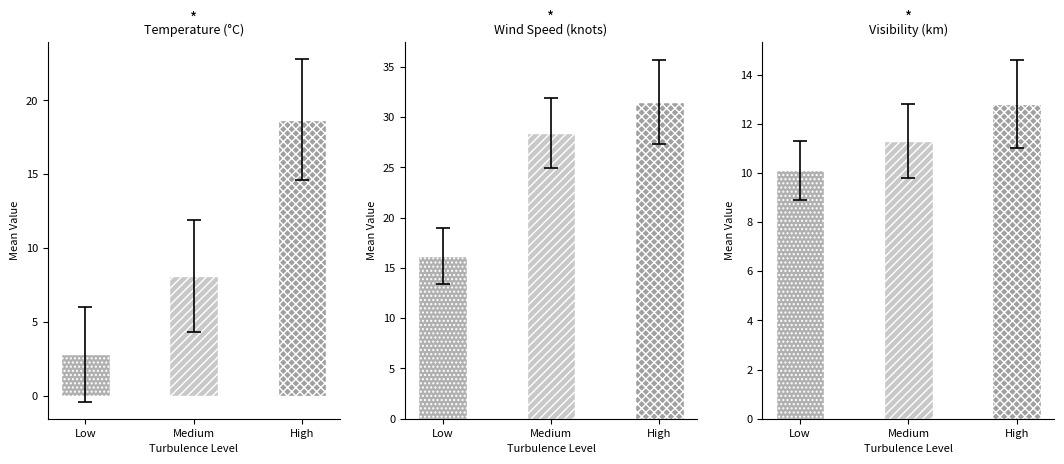

Does the chart contain stacked bars?

No